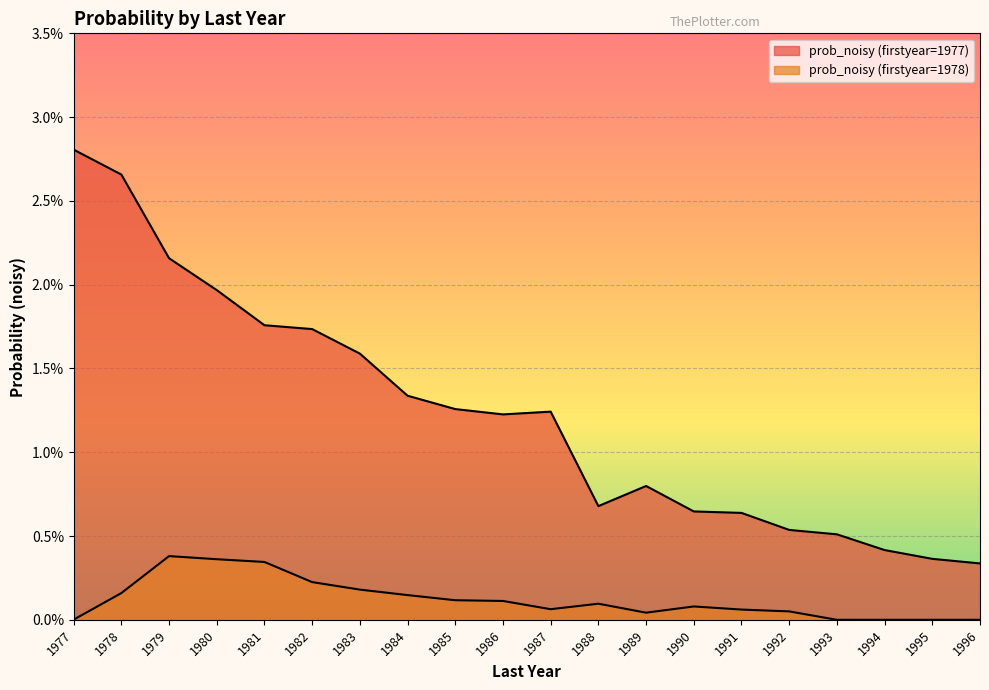

The value of prob_noisy (firstyear=1977) at 1985 is 0.0. True or false?

True